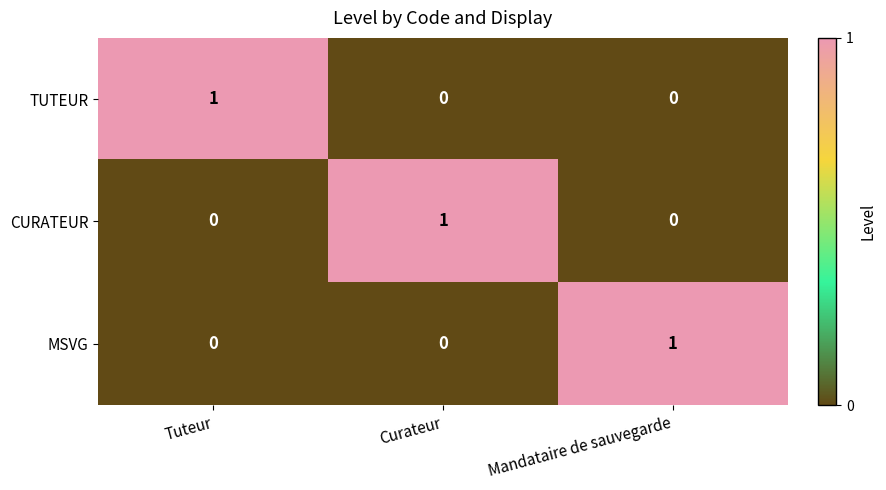

Is it true that MSVG equals 0 at Curateur?

True